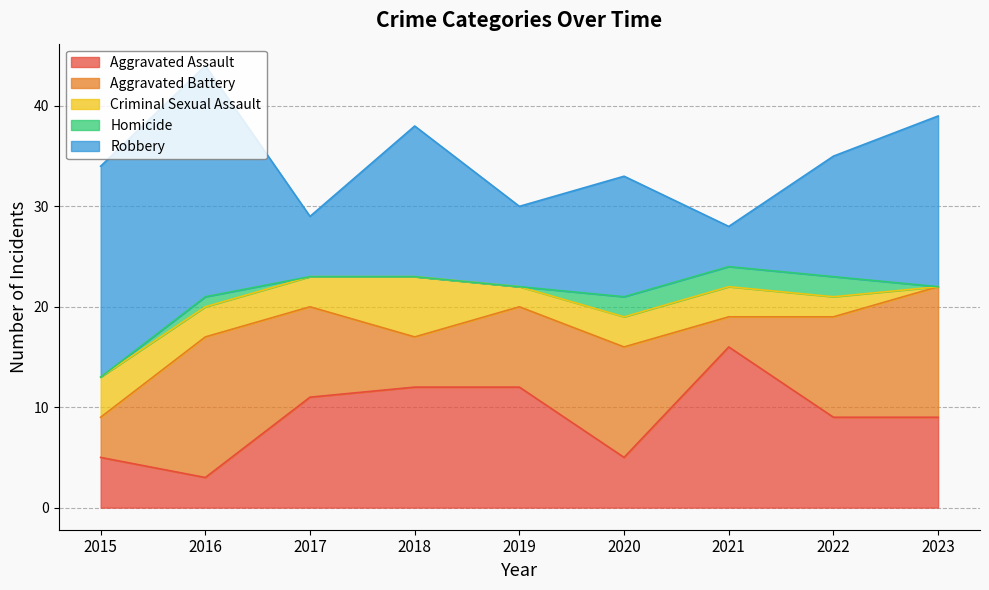

True or false: Aggravated Assault and Homicide intersect in this chart.

False